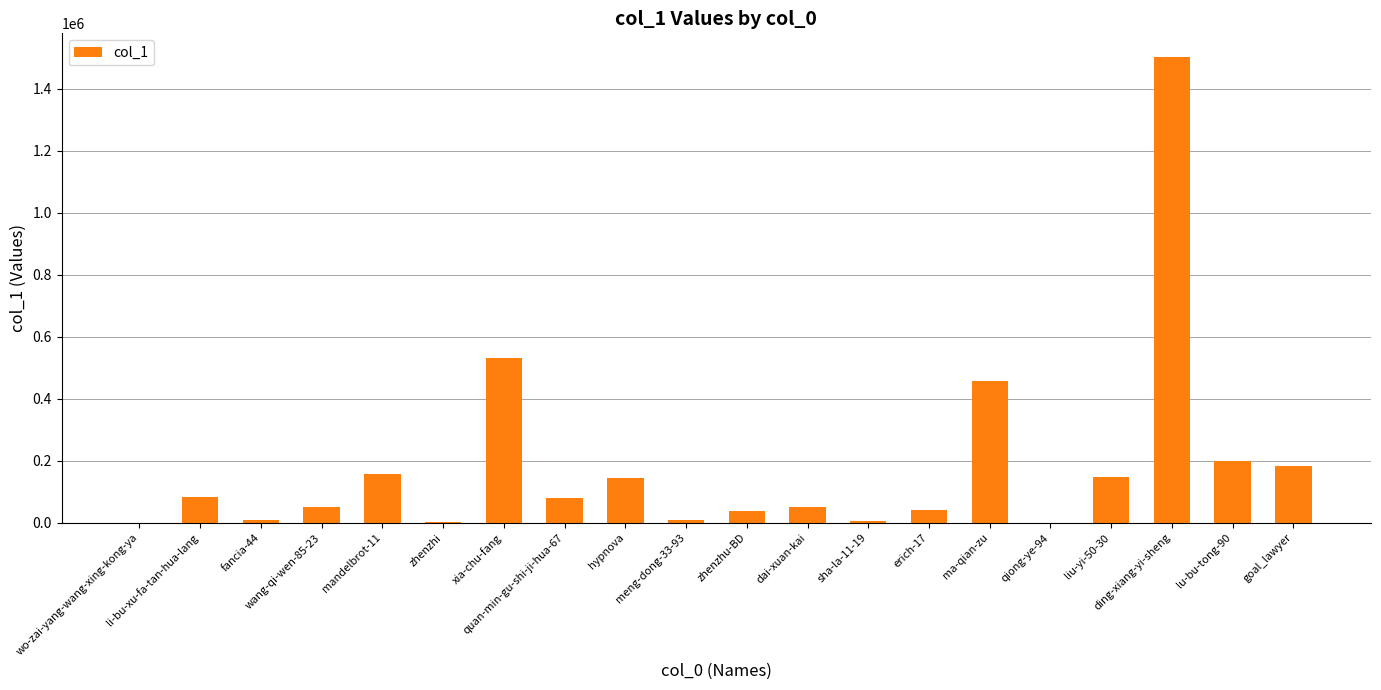

Which has a higher value, lu-bu-tong-90 or fancia-44?

lu-bu-tong-90